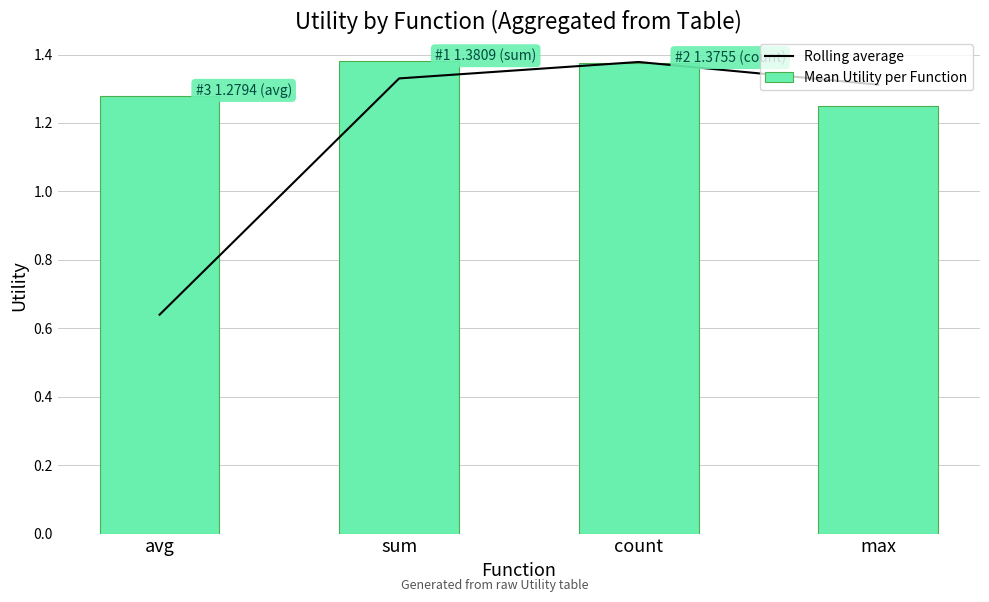

List the series in order of their peak value, lowest first.

Rolling average, Mean Utility per Function